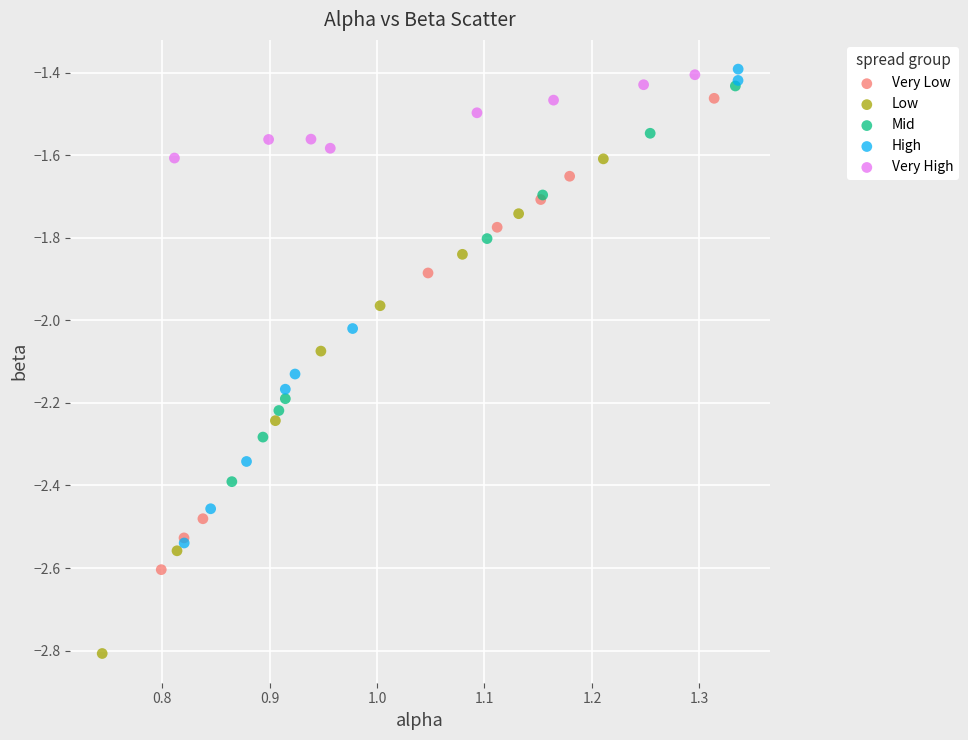

Which series has the largest Y range (max minus min)?

Low